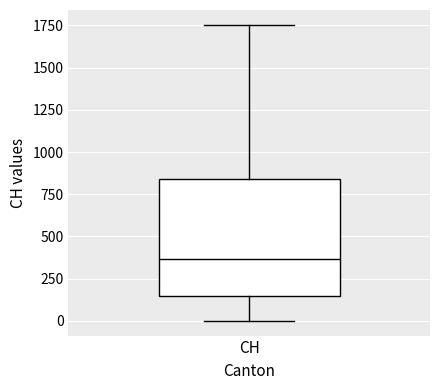

Where is the upper edge of the box for CH on the y-axis? The values are not printed on the chart, so give them approximately, as read against the axis.

850